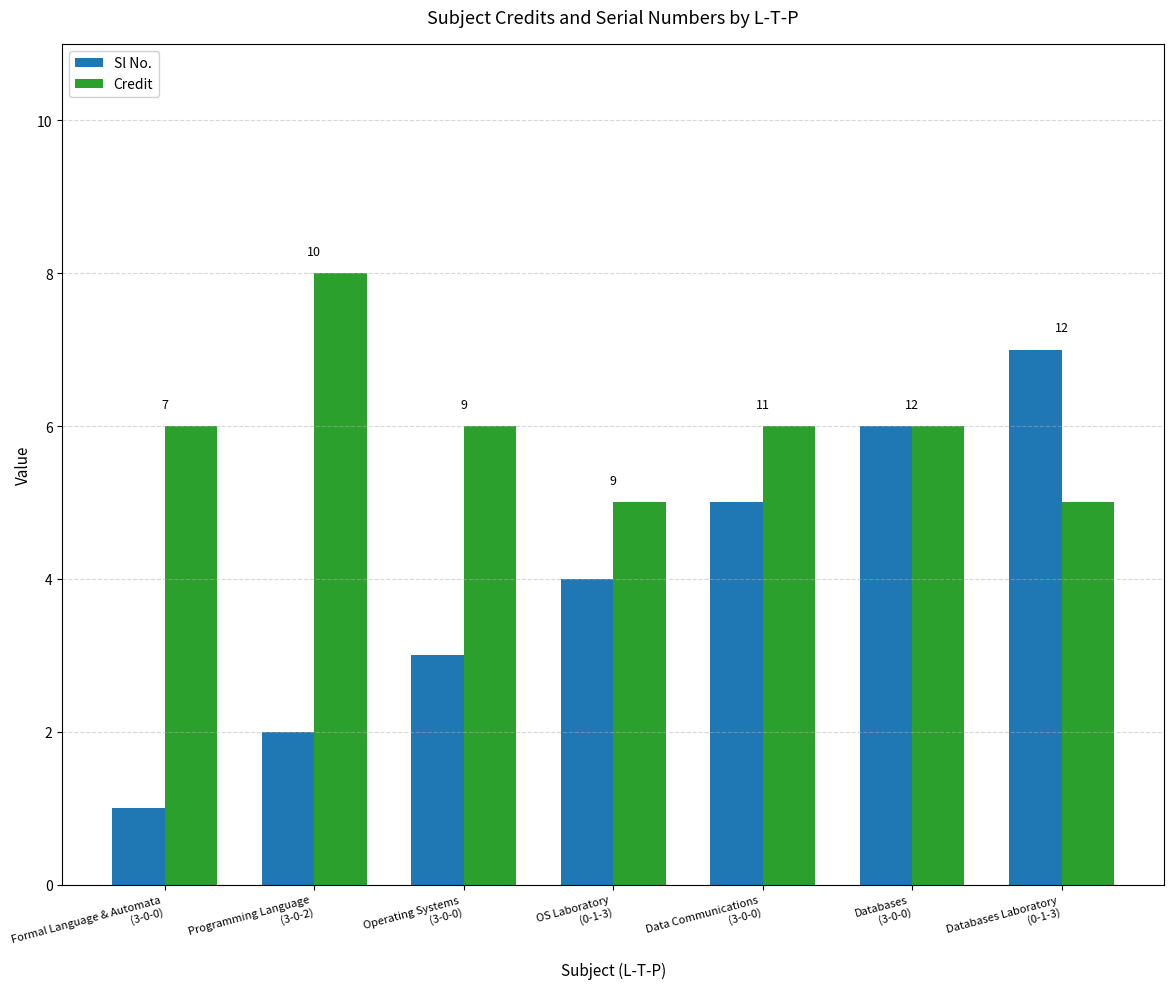

Rank the series by their average value, from lowest to highest.

Sl No., Credit